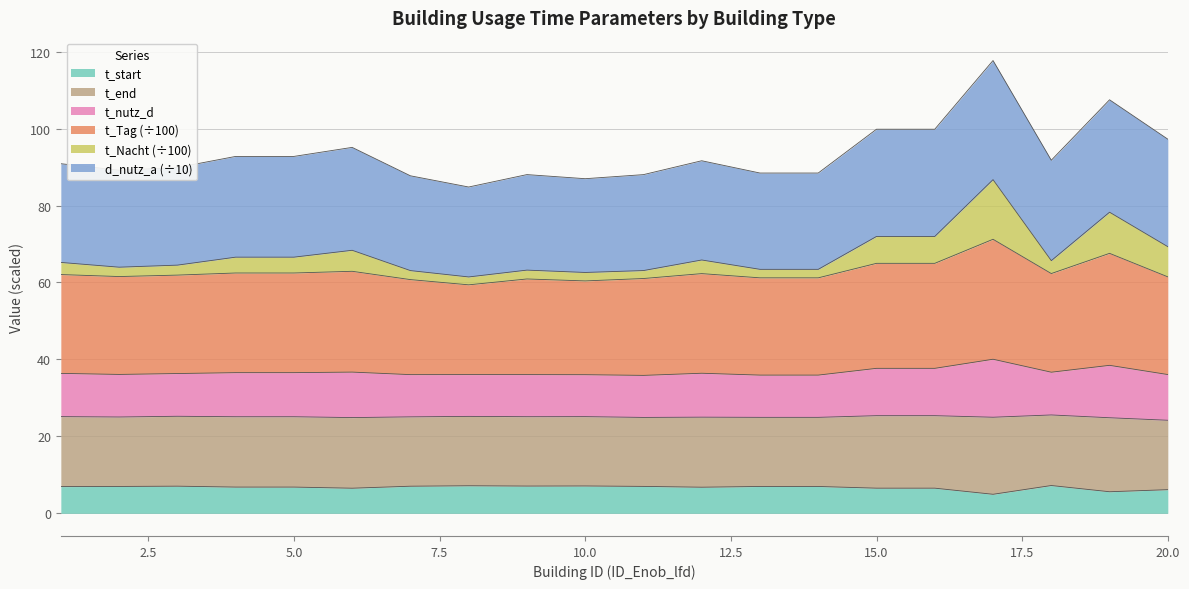

What is the minimum value for t_start?

4.9